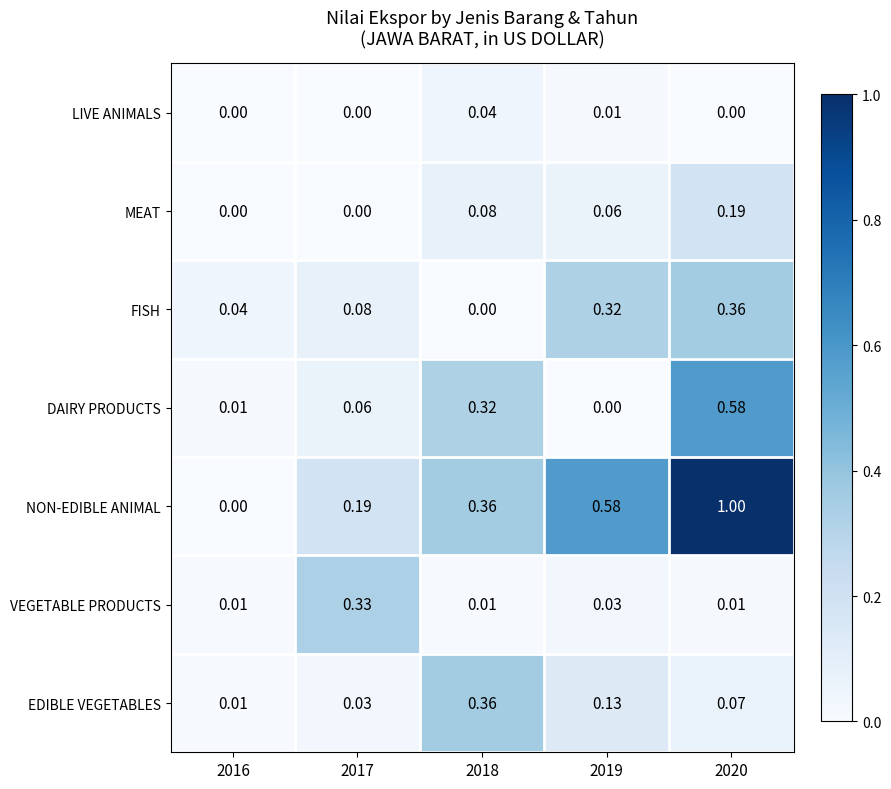

Which series has the largest range (max minus min)?

NON-EDIBLE ANIMAL